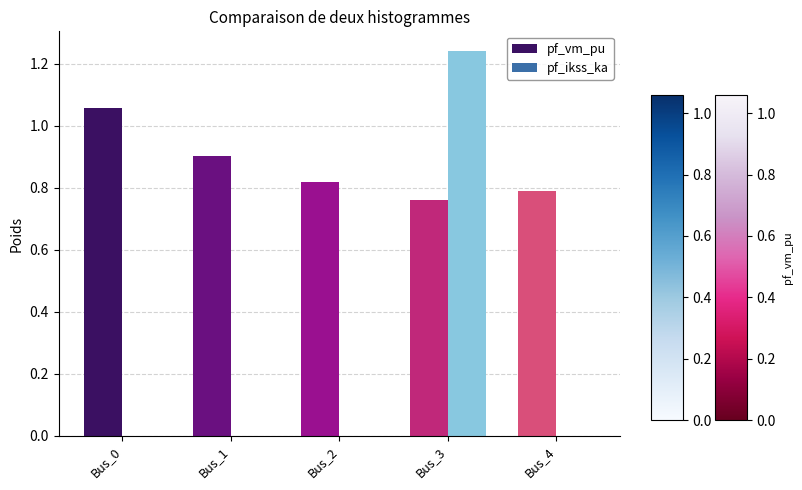

At which category is the sum across all series the highest?

Bus_3